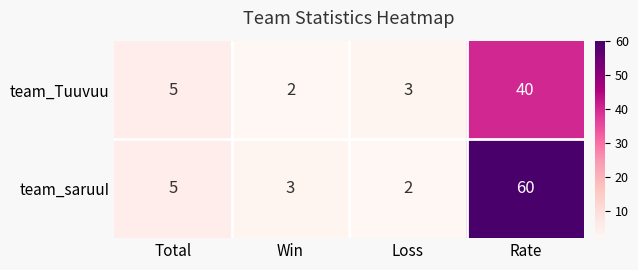

Reading right to left, what are all the values shown in this chart?

team_Tuuvuu: Rate=40	Loss=3	Win=2	Total=5
team_saruuI: Rate=60	Loss=2	Win=3	Total=5